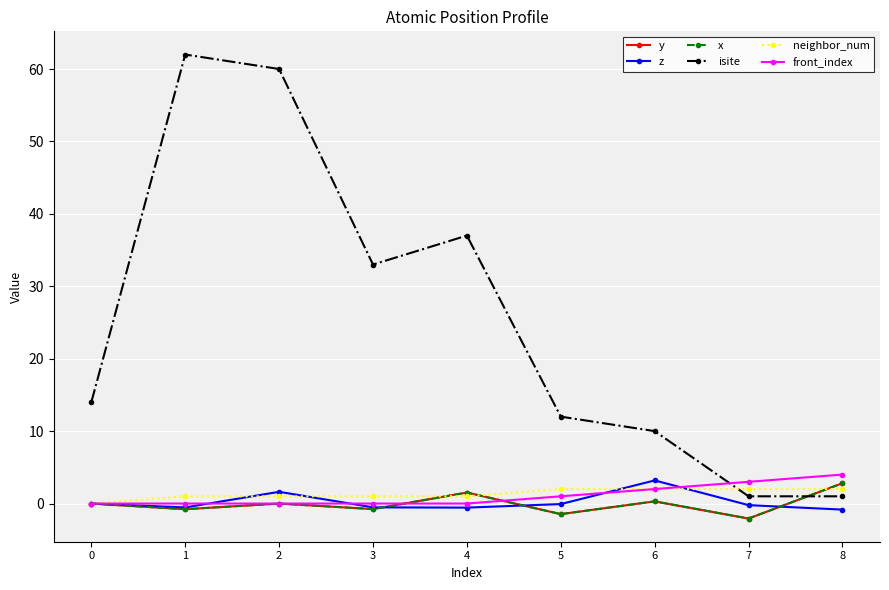

What is the average value of the x series?

-0.1